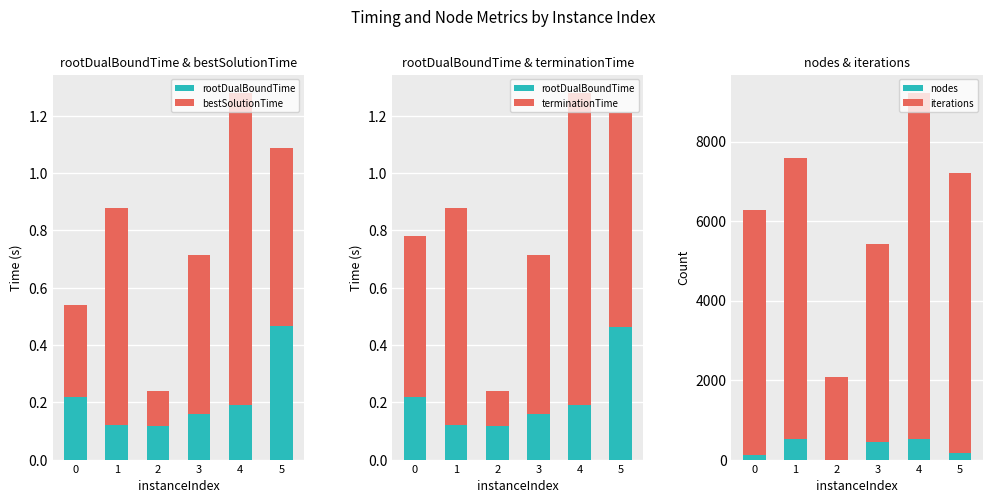

How many data points in nodes are above 438?

2